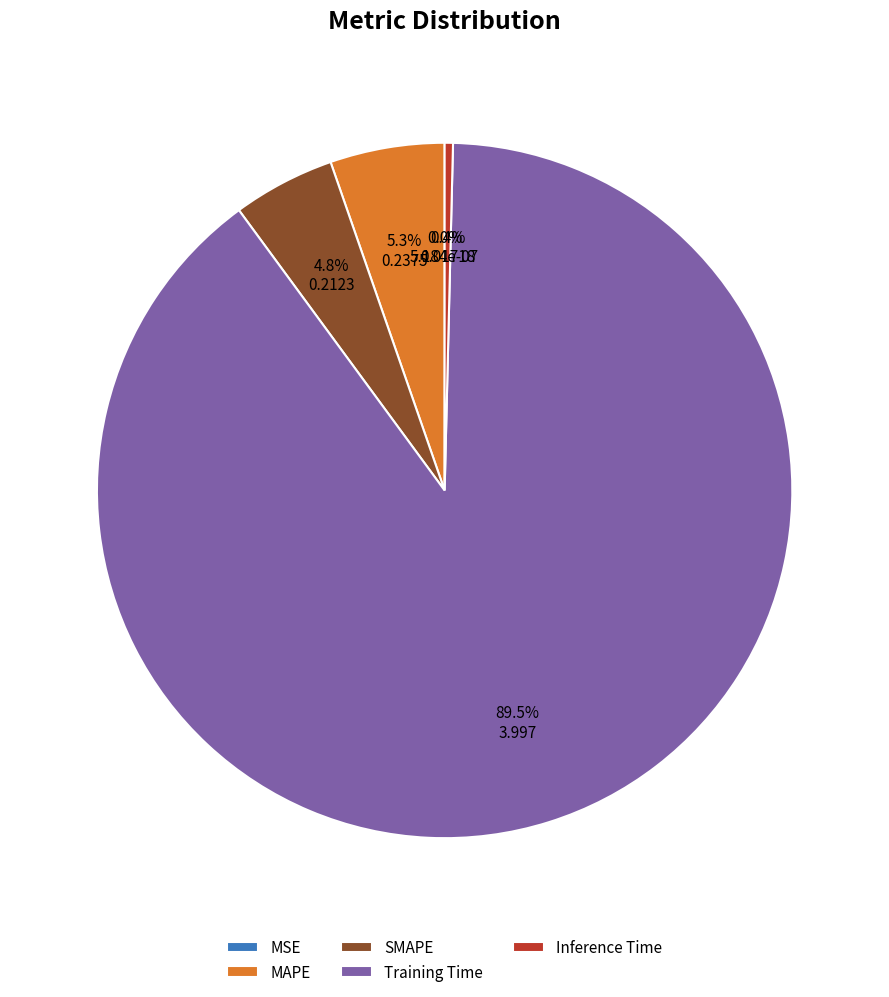

Is Training Time the majority of the pie?

Yes